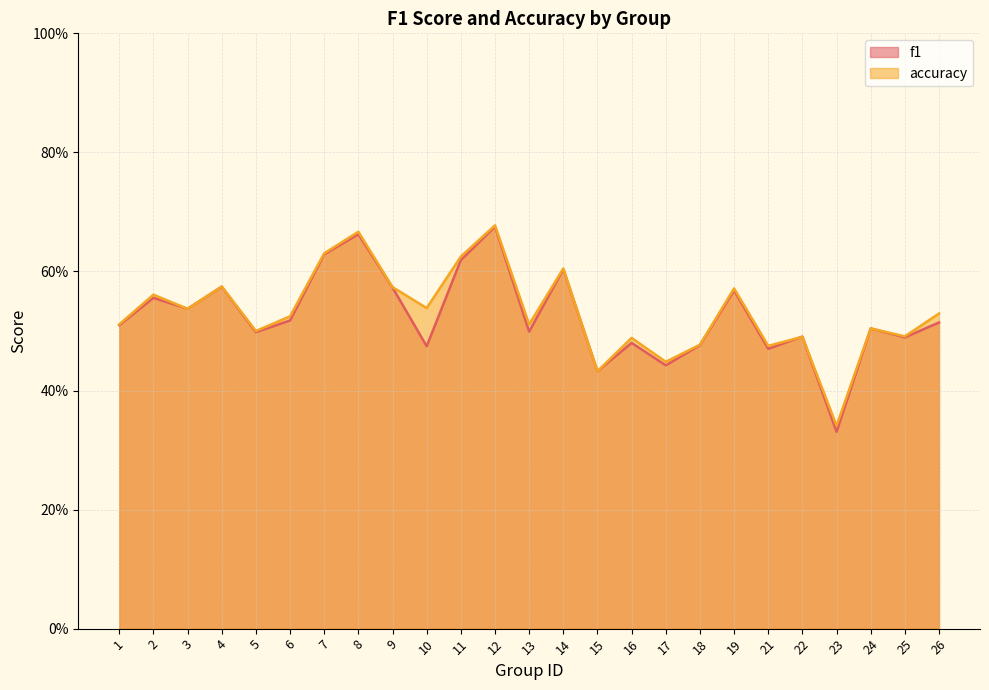

Reading right to left, transcribe all the data shown in this chart.

f1: 26=0.5	25=0.5	24=0.5	23=0.3	22=0.5	21=0.5	19=0.6	18=0.5	17=0.4	16=0.5	15=0.4	14=0.6	13=0.5	12=0.7	11=0.6	10=0.5	9=0.6	8=0.7	7=0.6	6=0.5	5=0.5	4=0.6	3=0.5	2=0.6	1=0.5
accuracy: 26=0.5	25=0.5	24=0.5	23=0.3	22=0.5	21=0.5	19=0.6	18=0.5	17=0.4	16=0.5	15=0.4	14=0.6	13=0.5	12=0.7	11=0.6	10=0.5	9=0.6	8=0.7	7=0.6	6=0.5	5=0.5	4=0.6	3=0.5	2=0.6	1=0.5